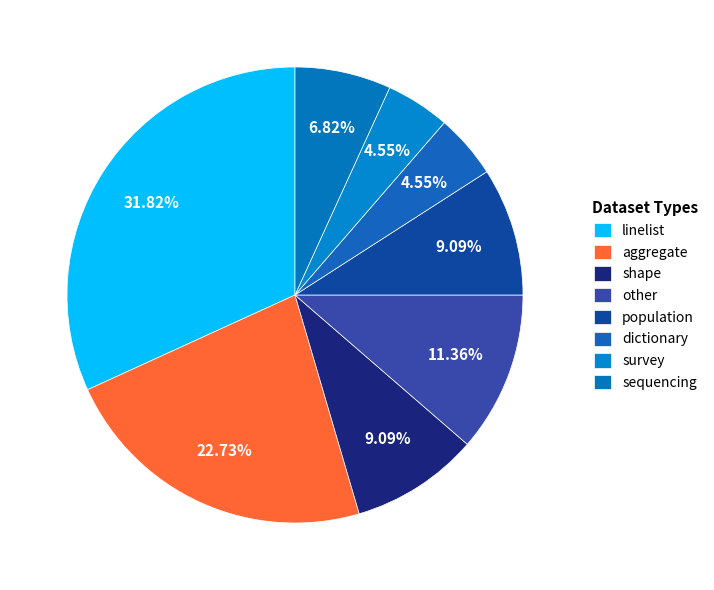

Count the number of slices in the pie.

8